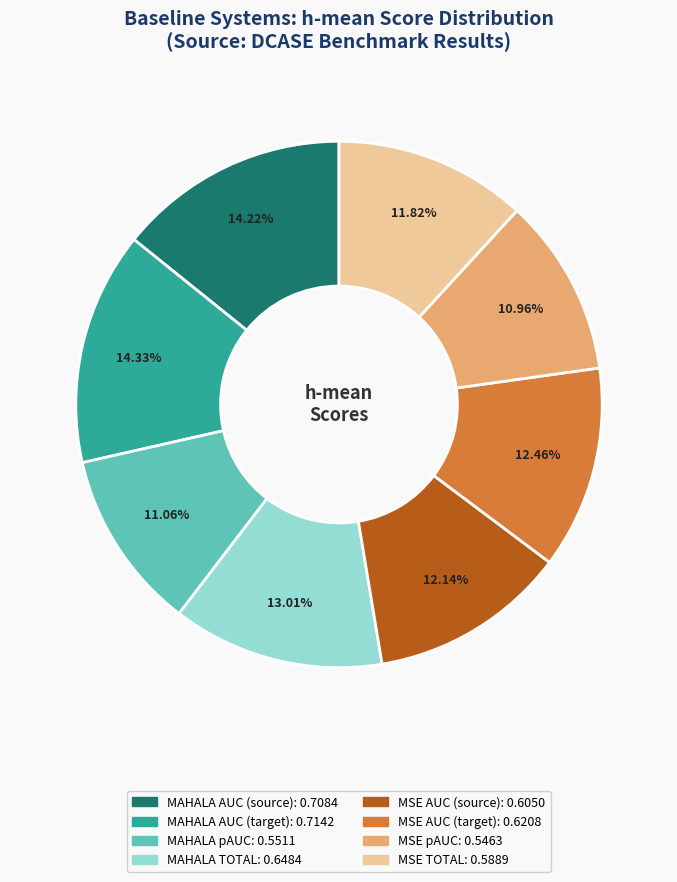

The MAHALA pAUC slice represents 11% of the pie. True or false?

True